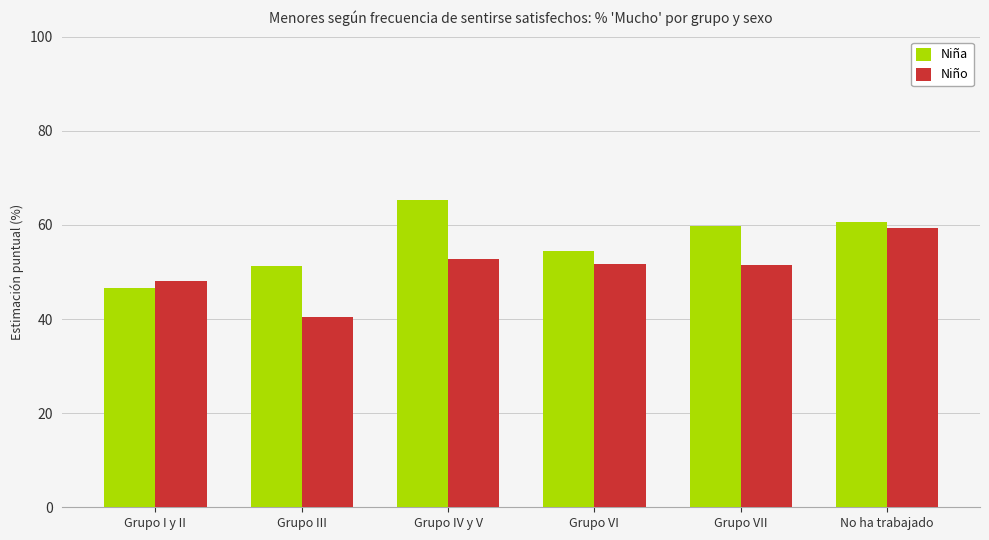

What is the maximum value for Niño?

59.4